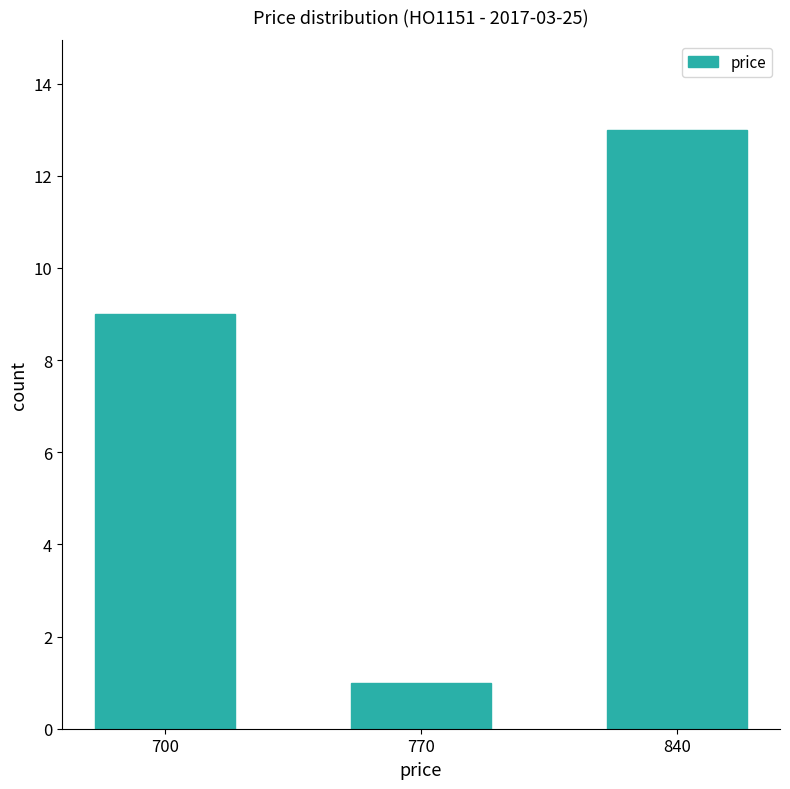

Reading right to left, list all the values displayed in this chart.

13	1	9